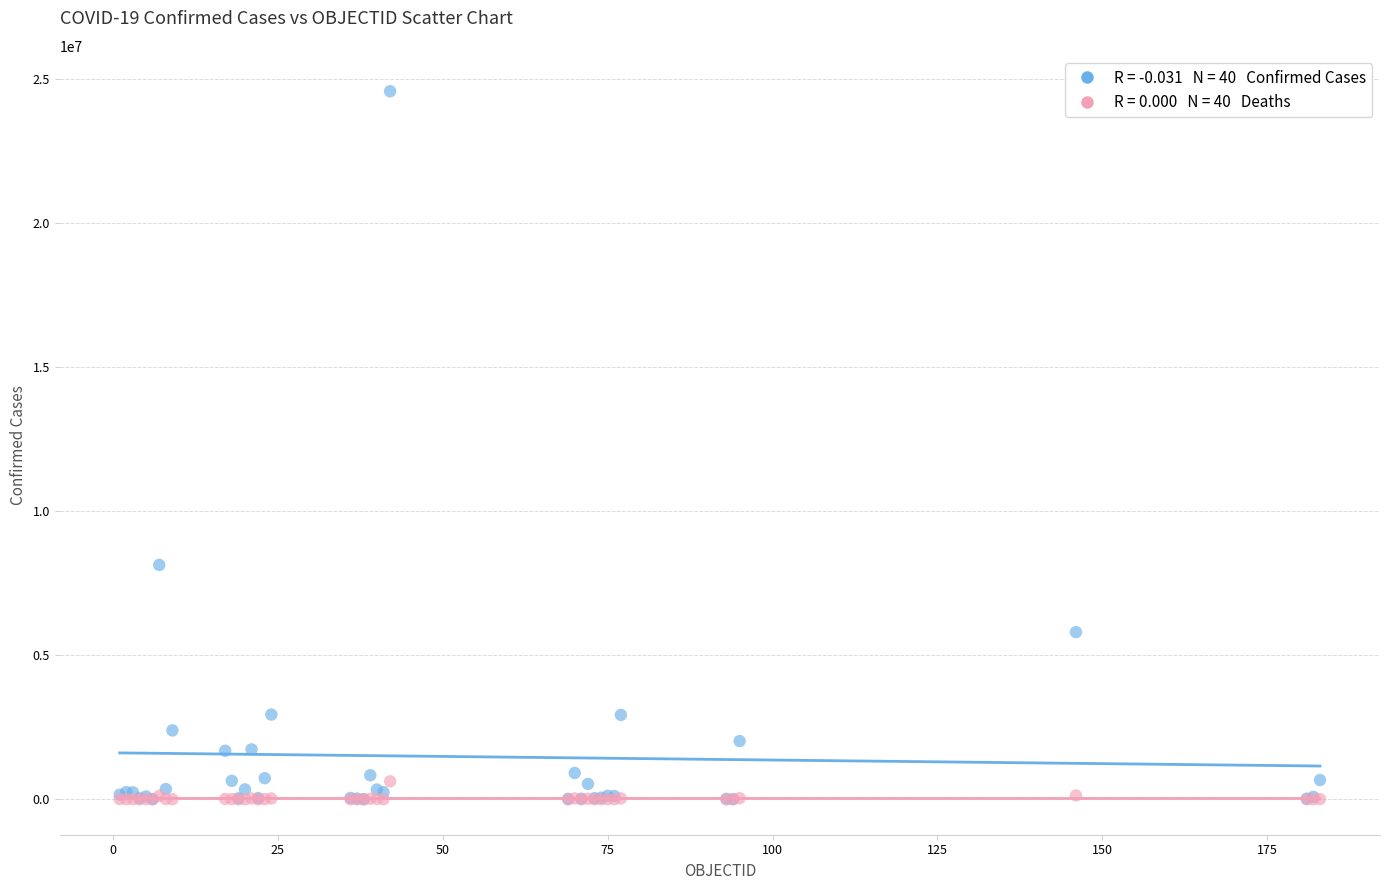

Across all series, what Y value is closest to 12280048?

8130023